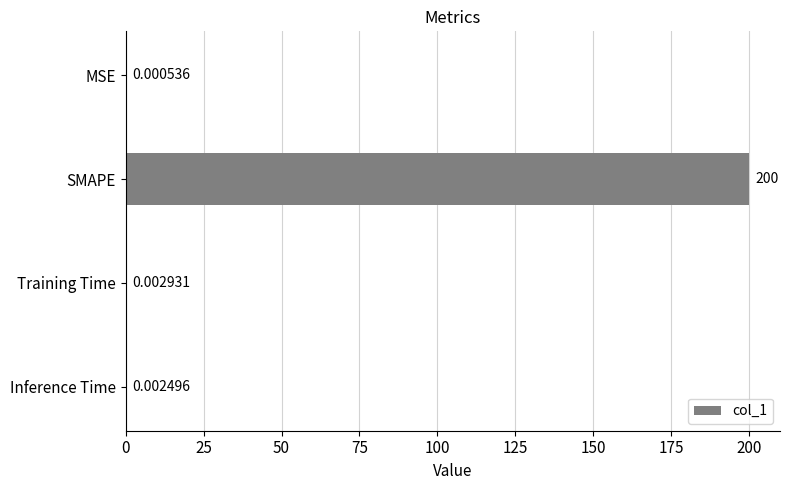

What is the change in value from MSE to SMAPE?

+200.0